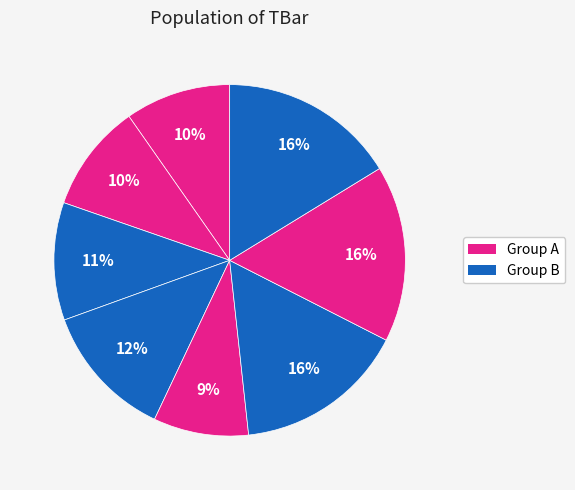

How many slices are in this pie chart?

8